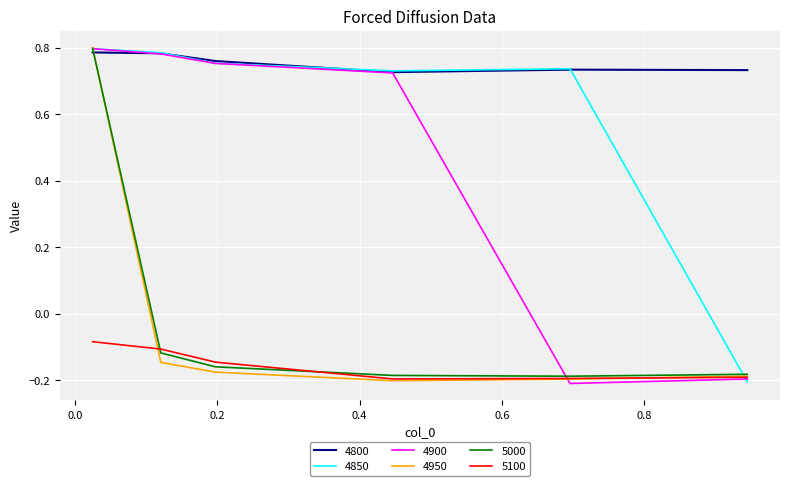

True or false: 4800 and 5100 intersect in this chart.

False